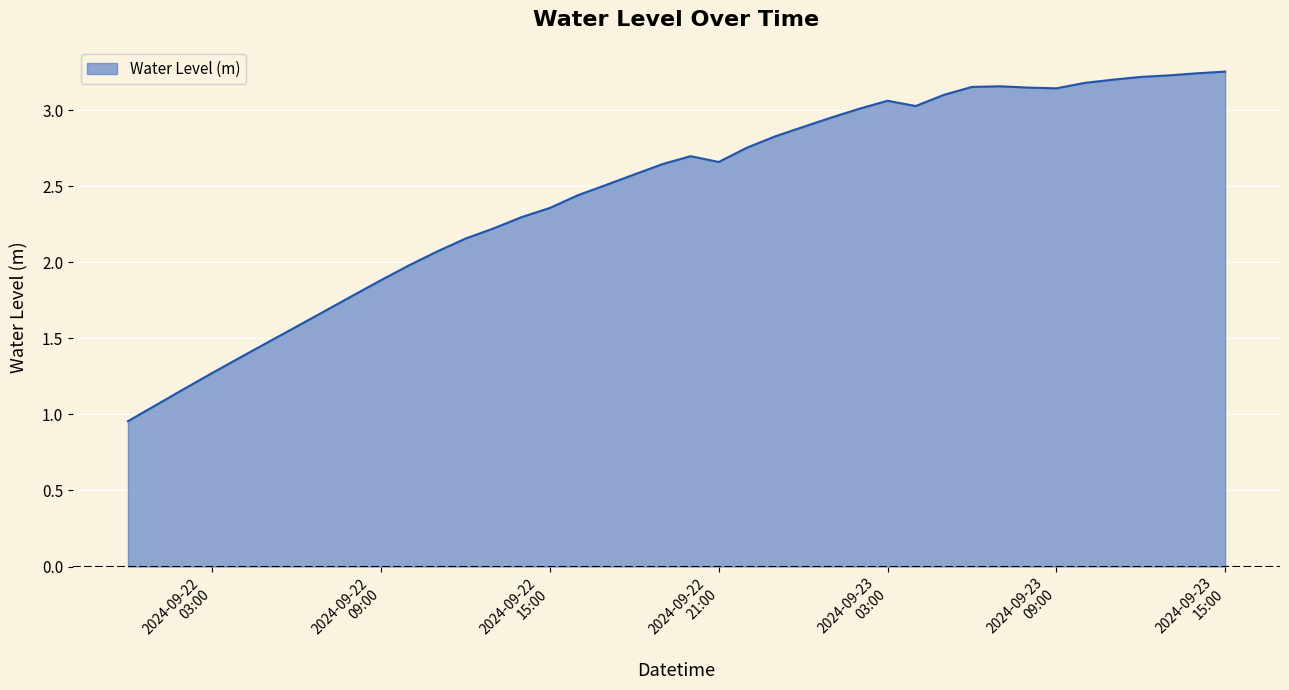

What is the difference between the maximum and minimum values?

2.3